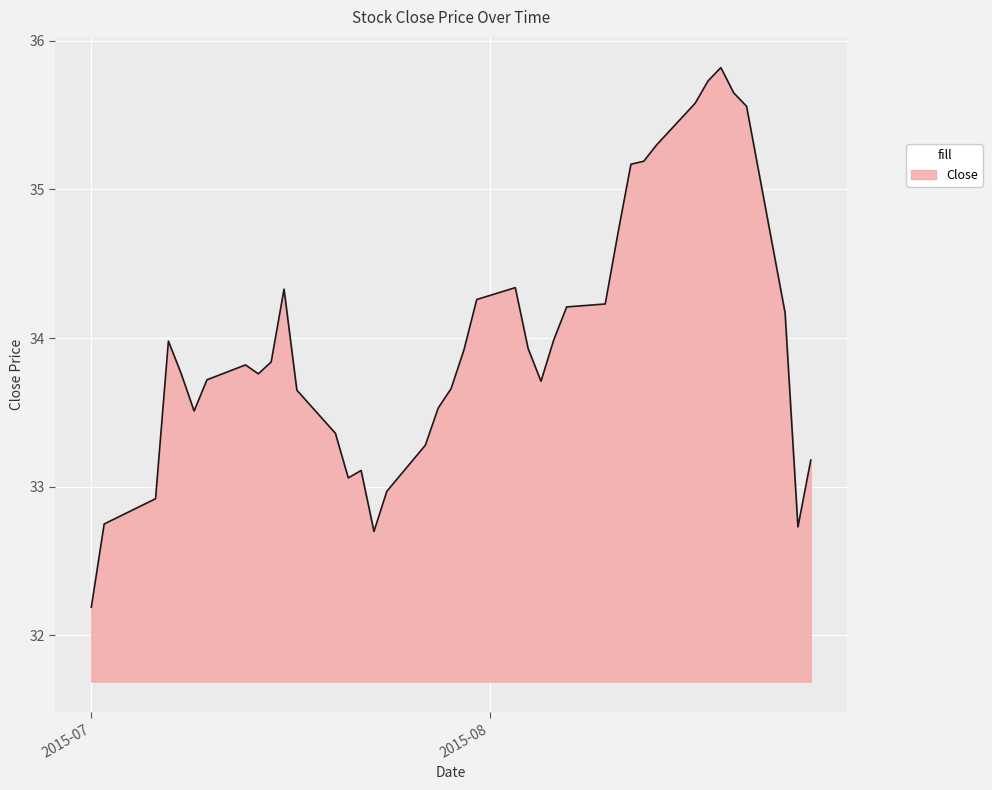

What is the greatest value displayed?

35.8